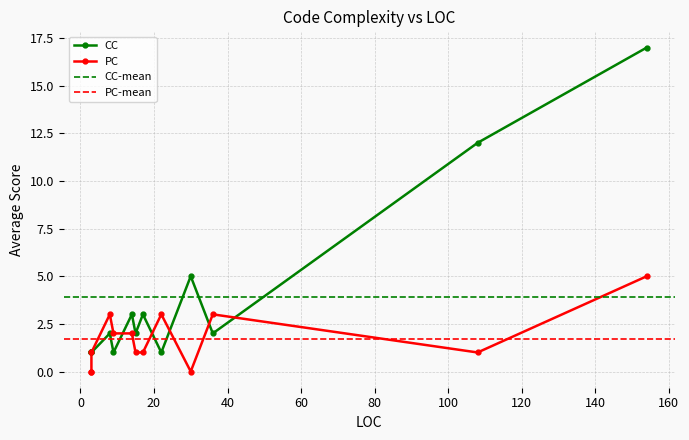

What are all the series names shown in the legend?

CC, PC